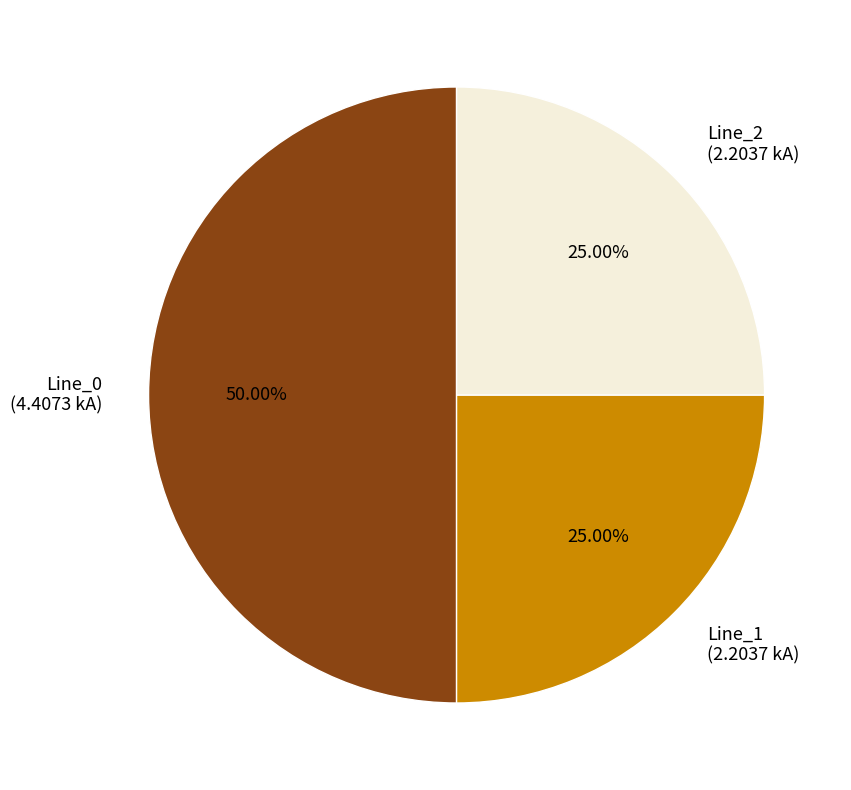

Approximately how many times larger is the value at Line_1 compared to Line_2?

1.0